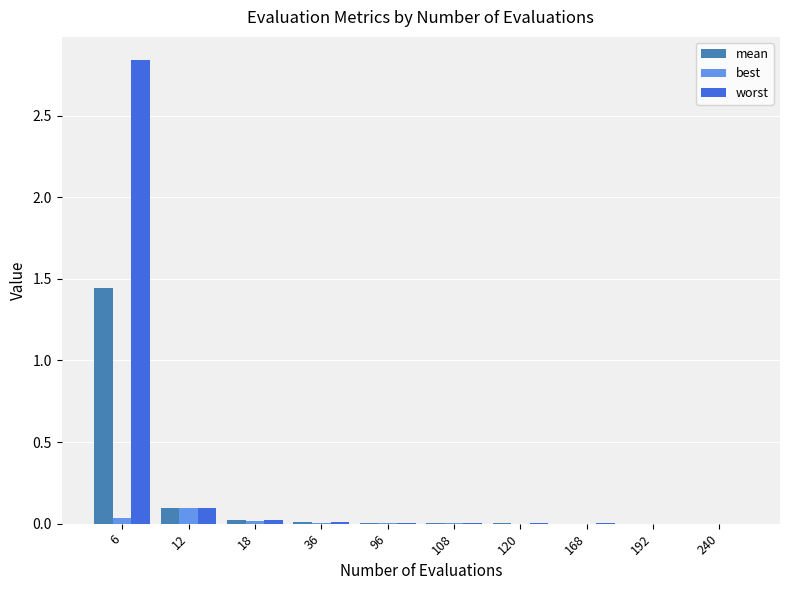

At which label is worst closest to 1?

12